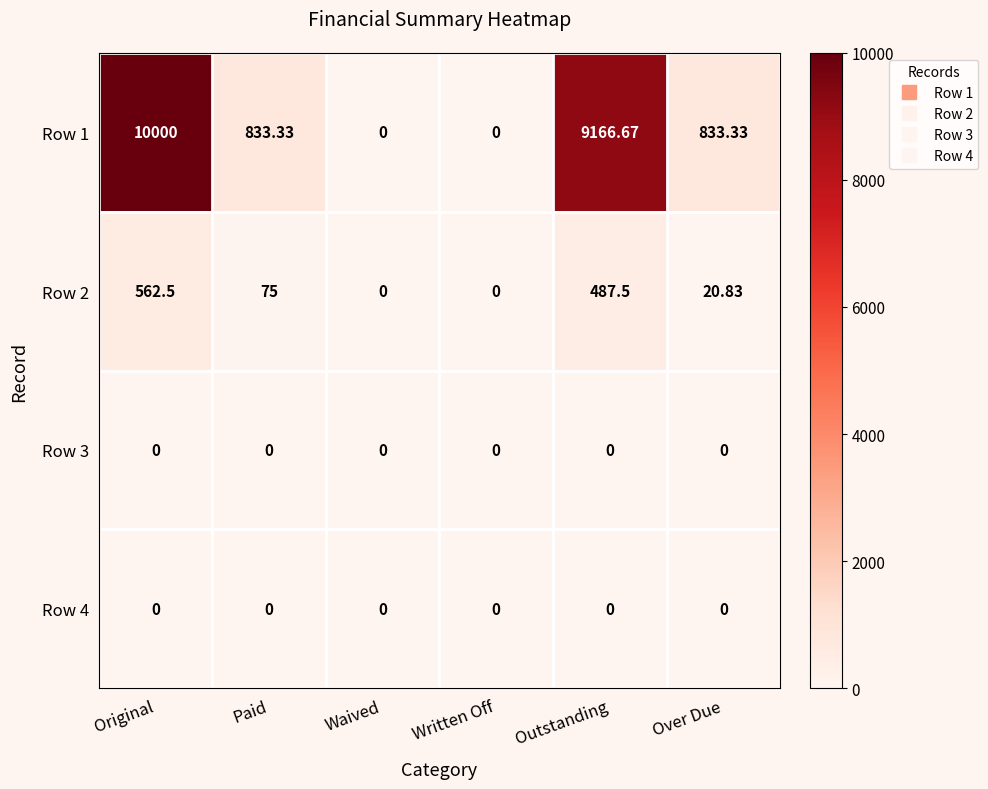

Is the value of Row 2 at Paid greater than the value of Row 3 at Paid?

Yes